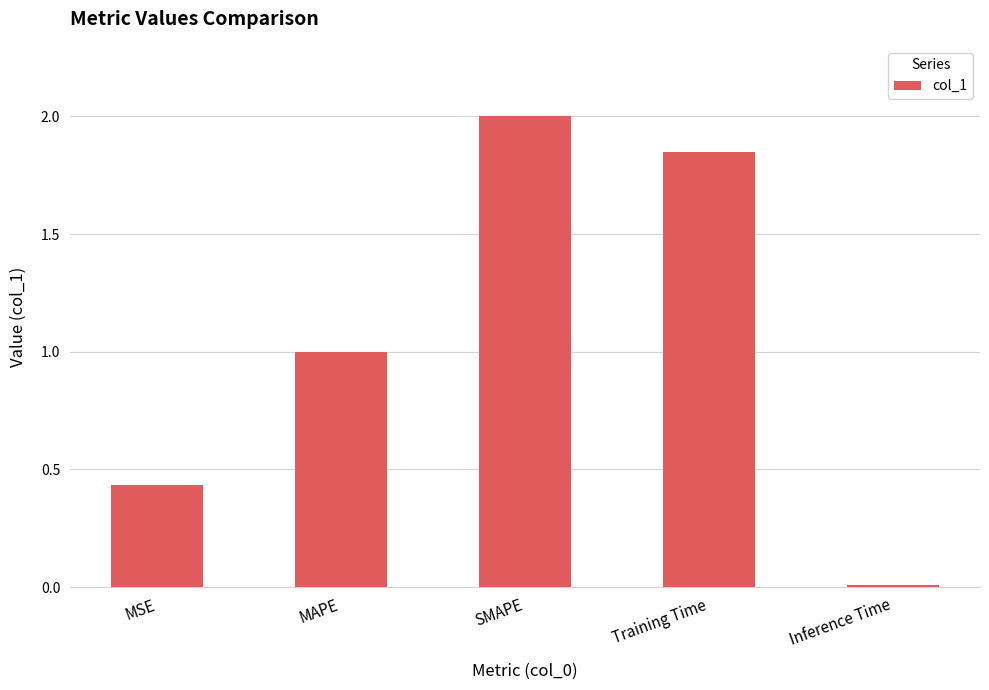

Rank the categories by value from highest to lowest.

SMAPE, Training Time, MAPE, MSE, Inference Time